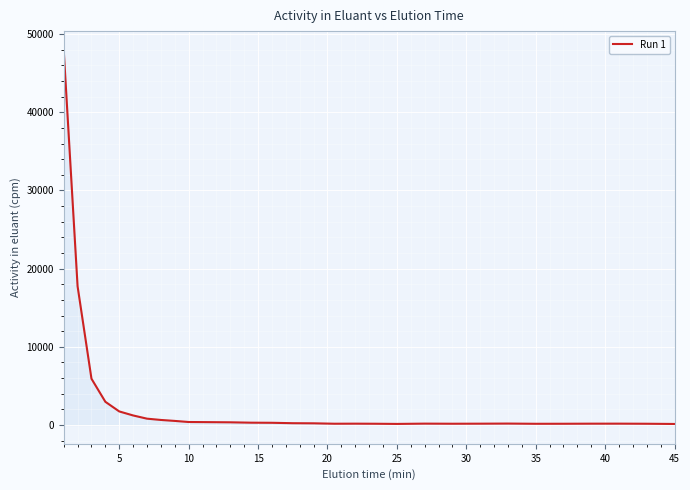

What is the greatest value displayed?

47976.6